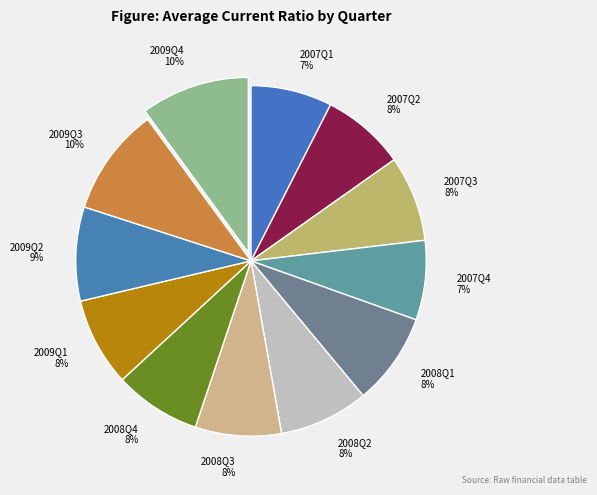

How many slices are in this pie chart?

12